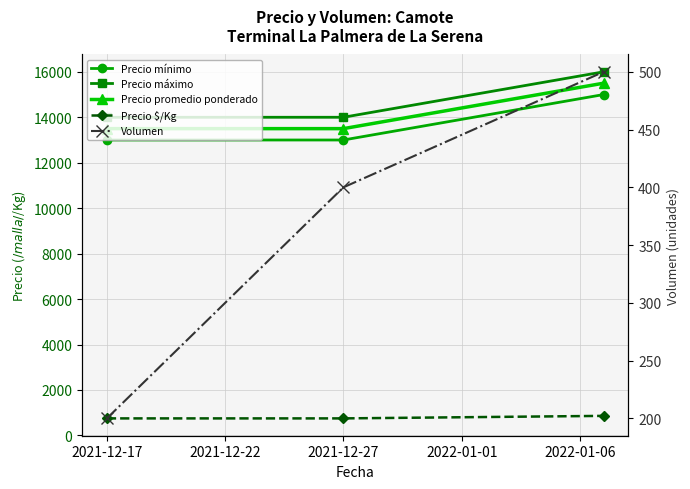

Which series has the largest total across all categories?

Precio máximo